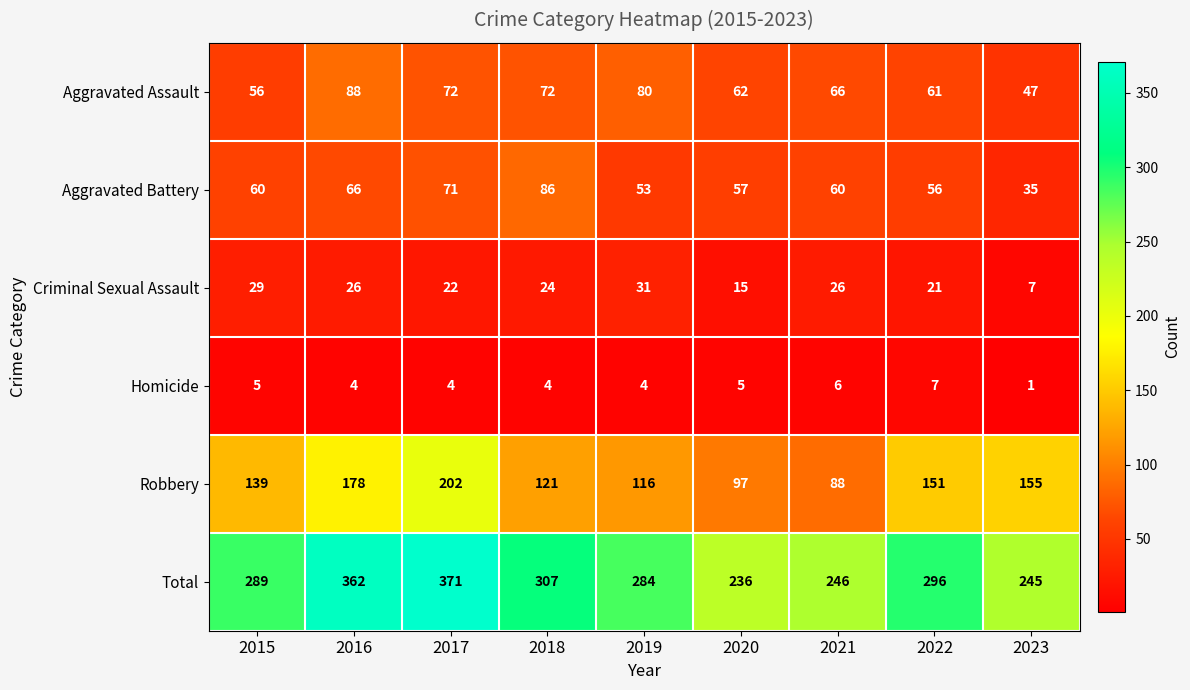

At which category is the sum across all series the highest?

2017